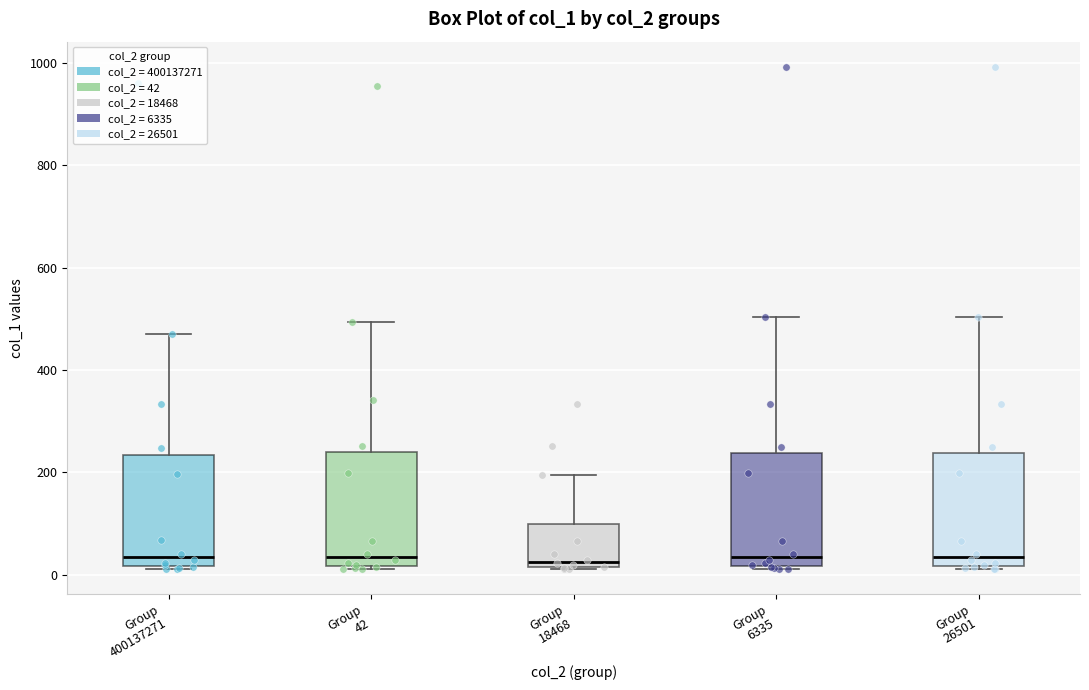

Reading left to right, transcribe this box plot: for each box, give where its median line is, the range the box spans, and where its two whiskers end, as read against the y-axis. The values are not printed on the chart, so give them approximately, as read against the axis.

Group 400137271: median 40, box 20 to 240, whiskers 20 to 480
Group 42: median 40, box 20 to 240, whiskers 20 to 500
Group 18468: median 20 (just above the box's lower edge), box 20 to 100, whiskers 20 to 200
Group 6335: median 40, box 20 to 240, whiskers 20 to 500
Group 26501: median 40, box 20 to 240, whiskers 20 to 500